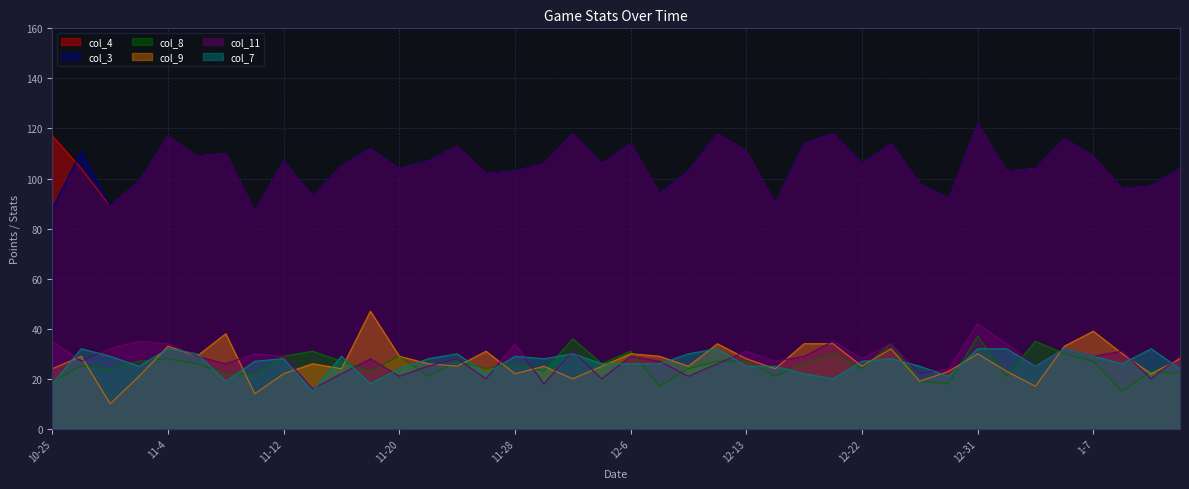

Which has a higher value, 11-17 or 11-22?

11-17